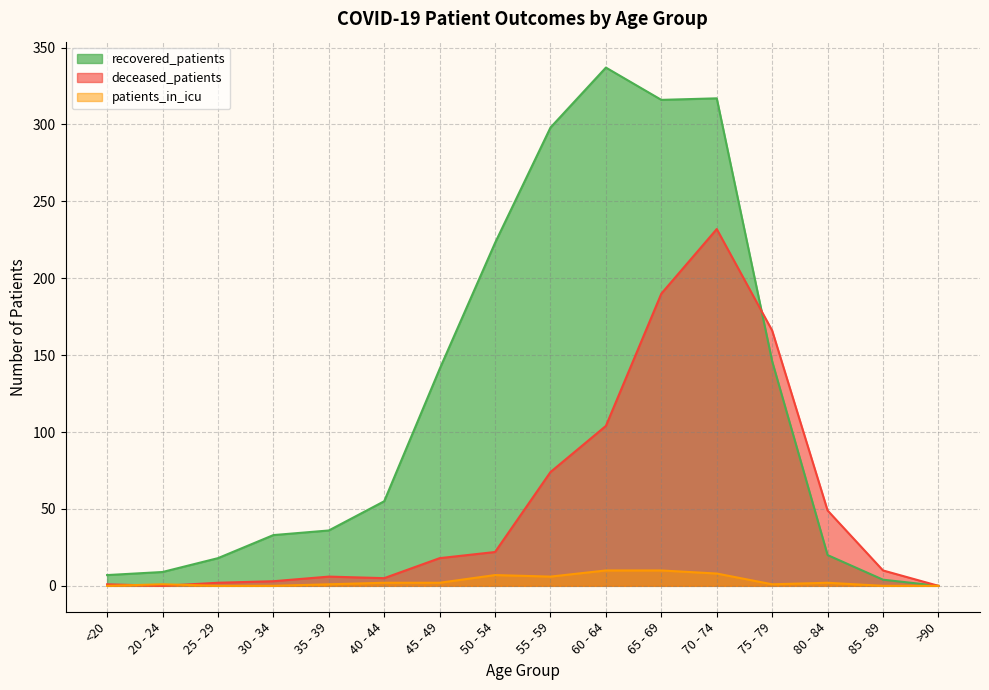

How many lines are shown in the chart?

3